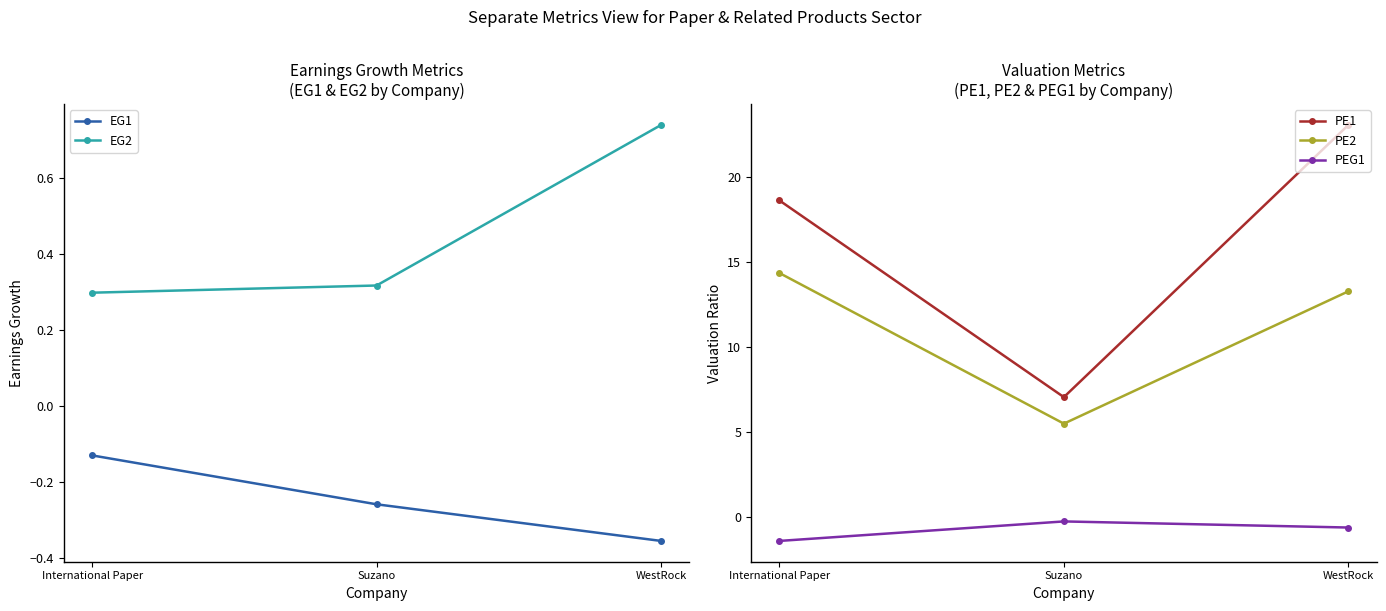

What are all the series names shown in the legend?

EG1, EG2, PE1, PE2, PEG1